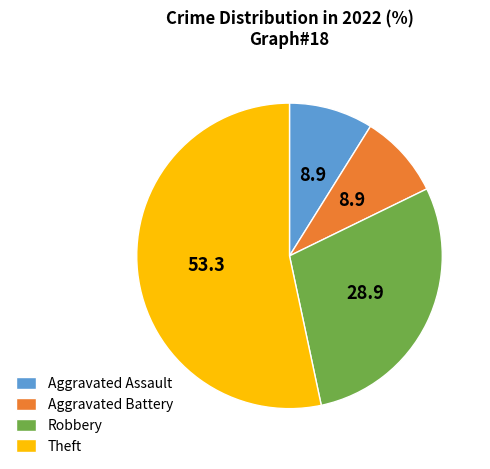

The Theft slice represents 42% of the pie. True or false?

False